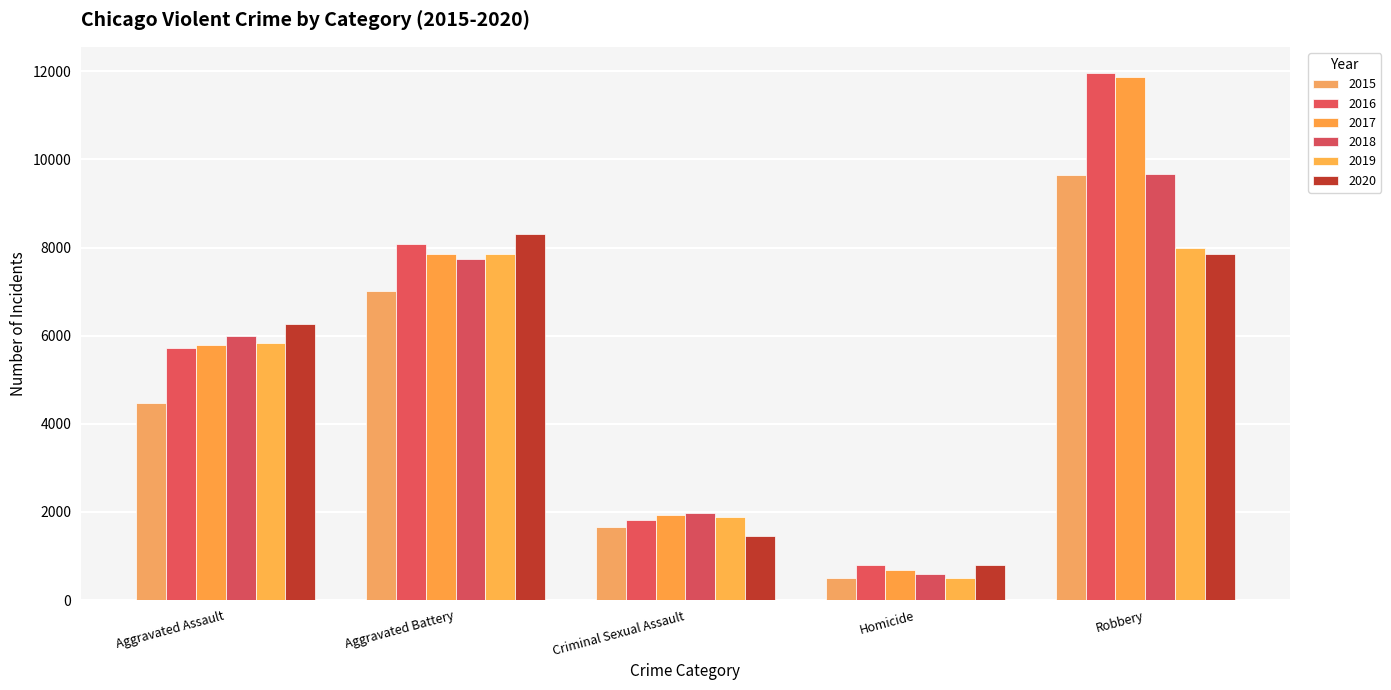

Count the 2017 values in the range 1940 to 7845.

3